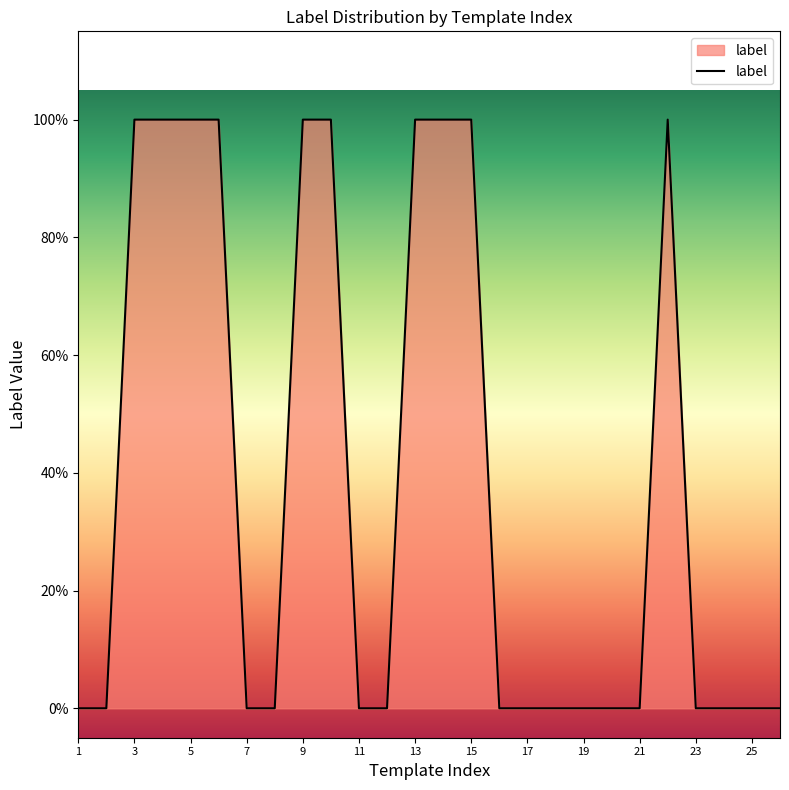

Which label corresponds to the smallest value in the chart?

1